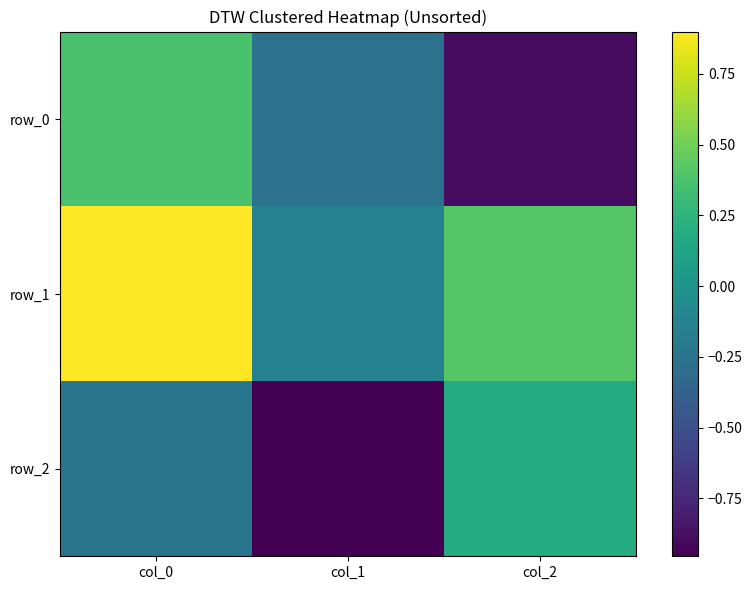

At which category is the sum across all series the highest?

col_0